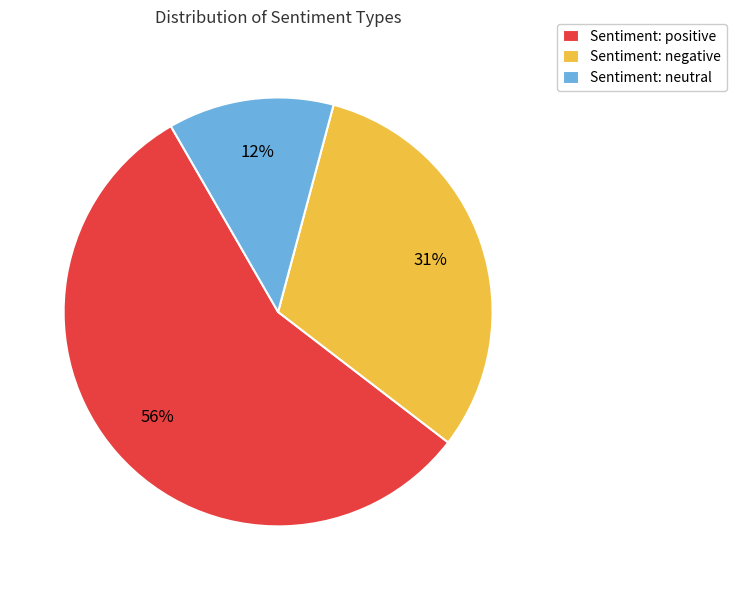

Between Sentiment: negative and Sentiment: positive, which is larger?

Sentiment: positive